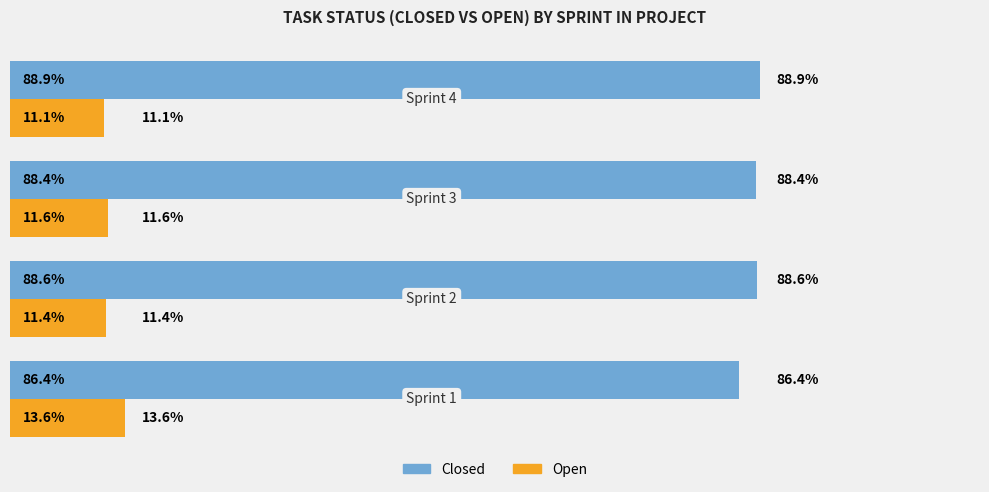

Rank the series by their average value, from lowest to highest.

Open, Closed